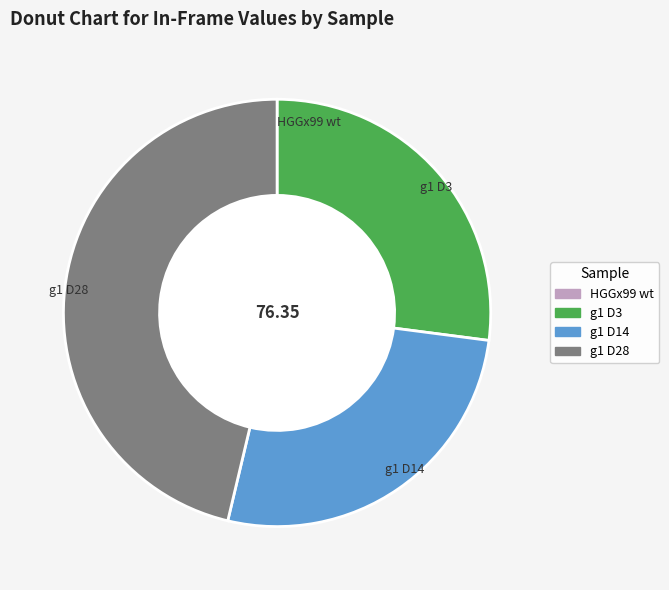

Is the sum of g1 D14 and g1 D28 greater than half?

Yes